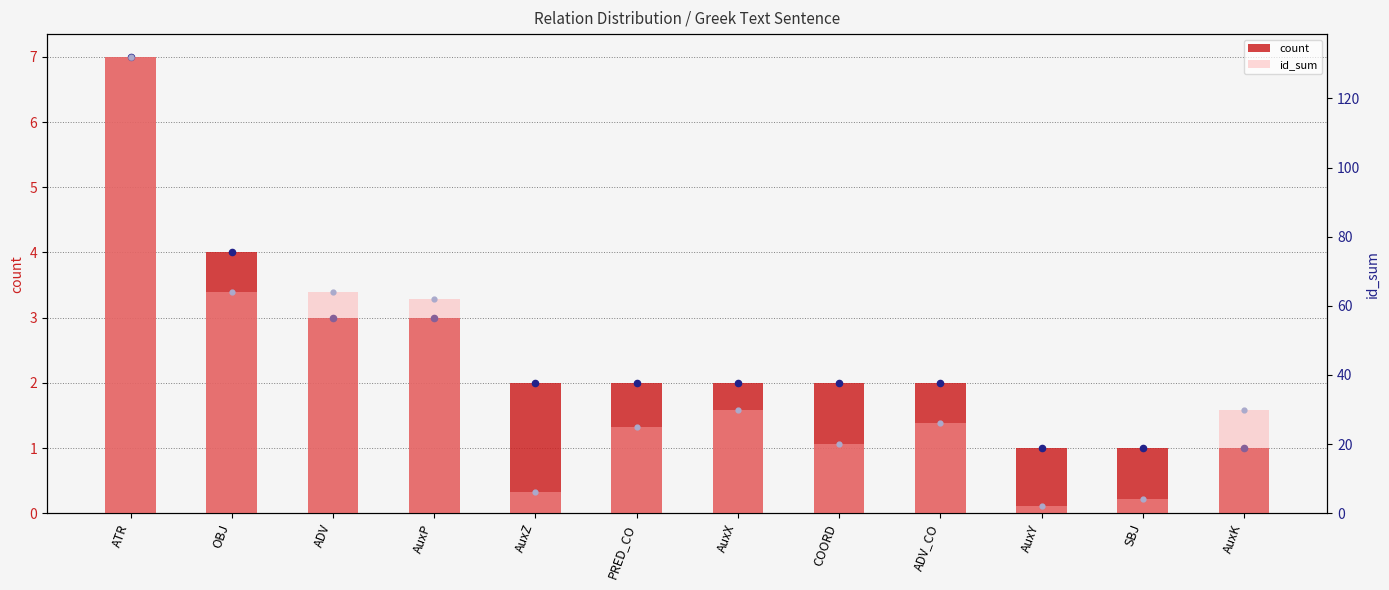

What is the total value across all series at ADV?

67